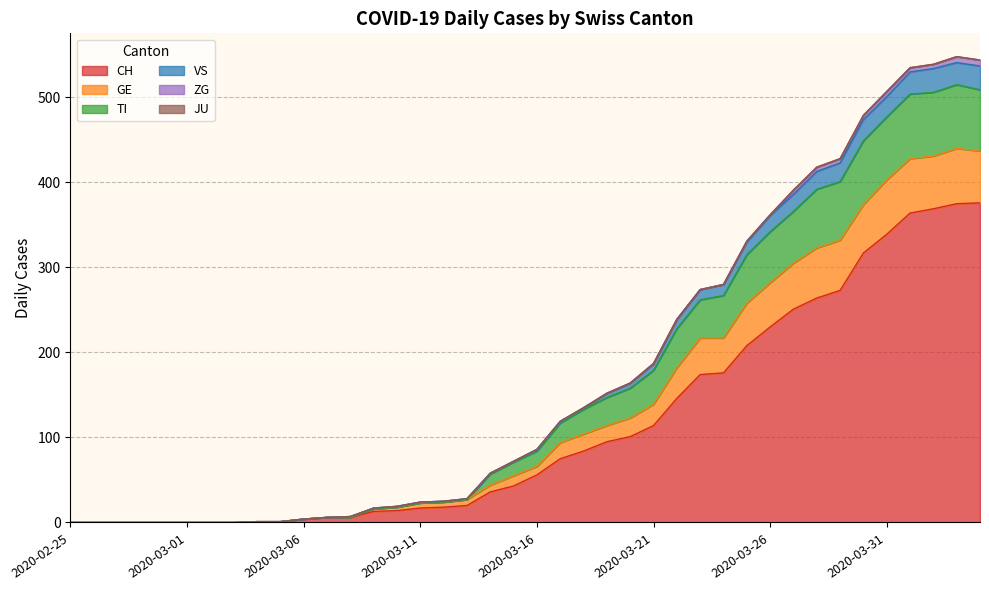

What is the highest value of the CH series?

376